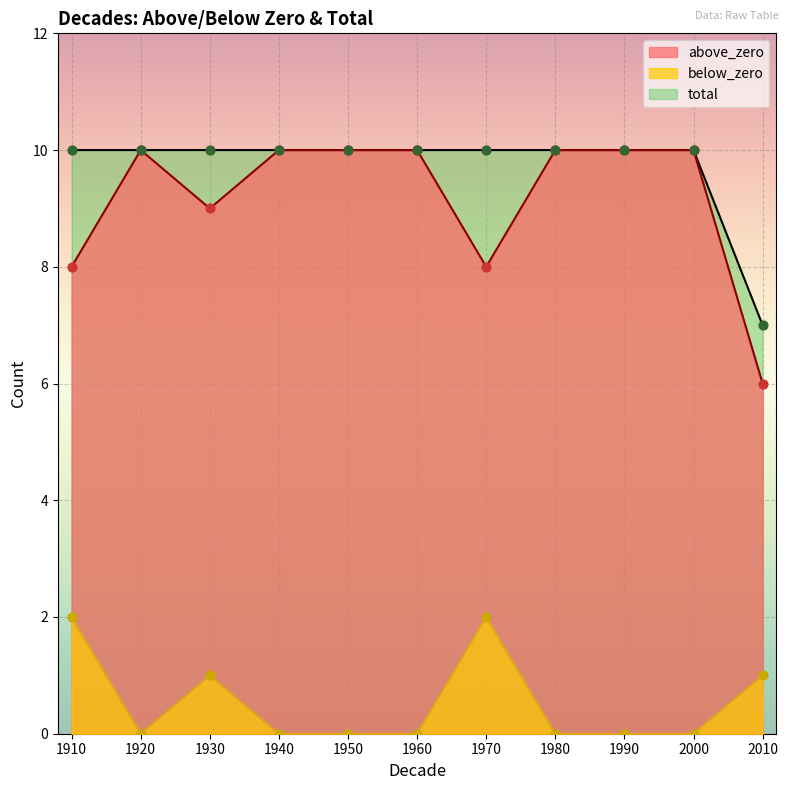

Which series reaches the maximum Y coordinate?

above_zero